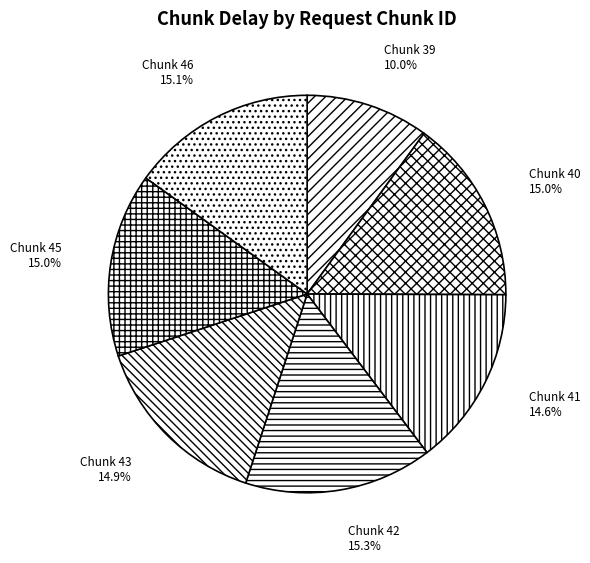

Between Chunk 42 and Chunk 41, which is larger?

Chunk 42